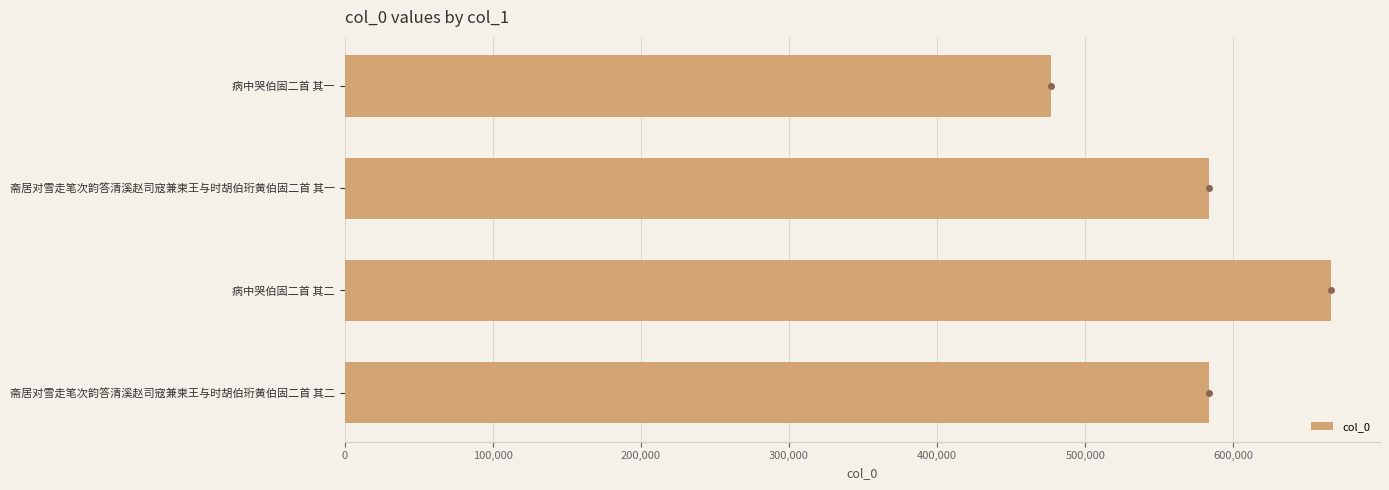

What is the minimum value shown in the chart?

477191